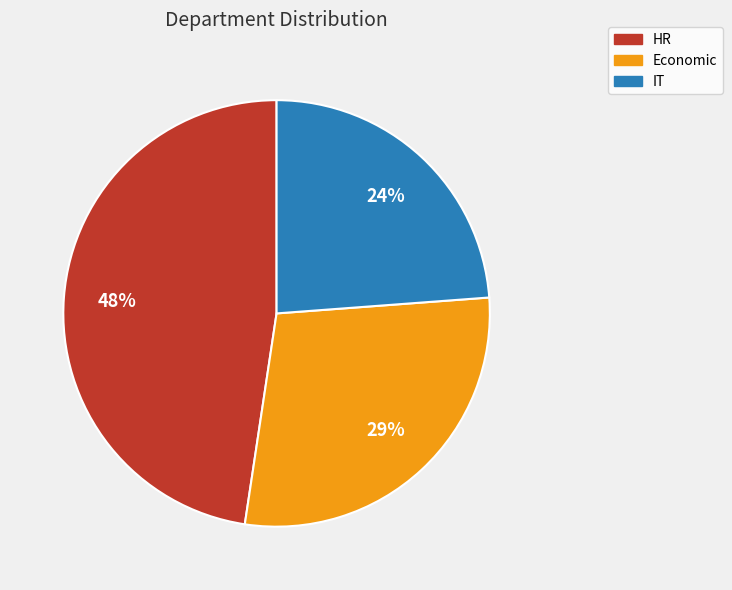

Count the number of slices in the pie.

3